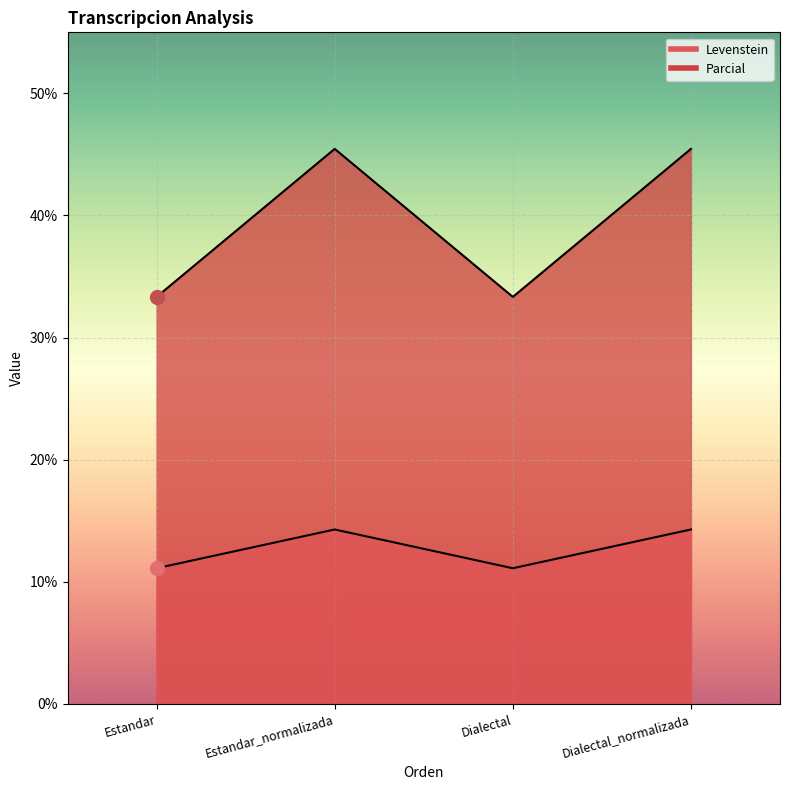

Which series has the largest Y range (max minus min)?

Parcial